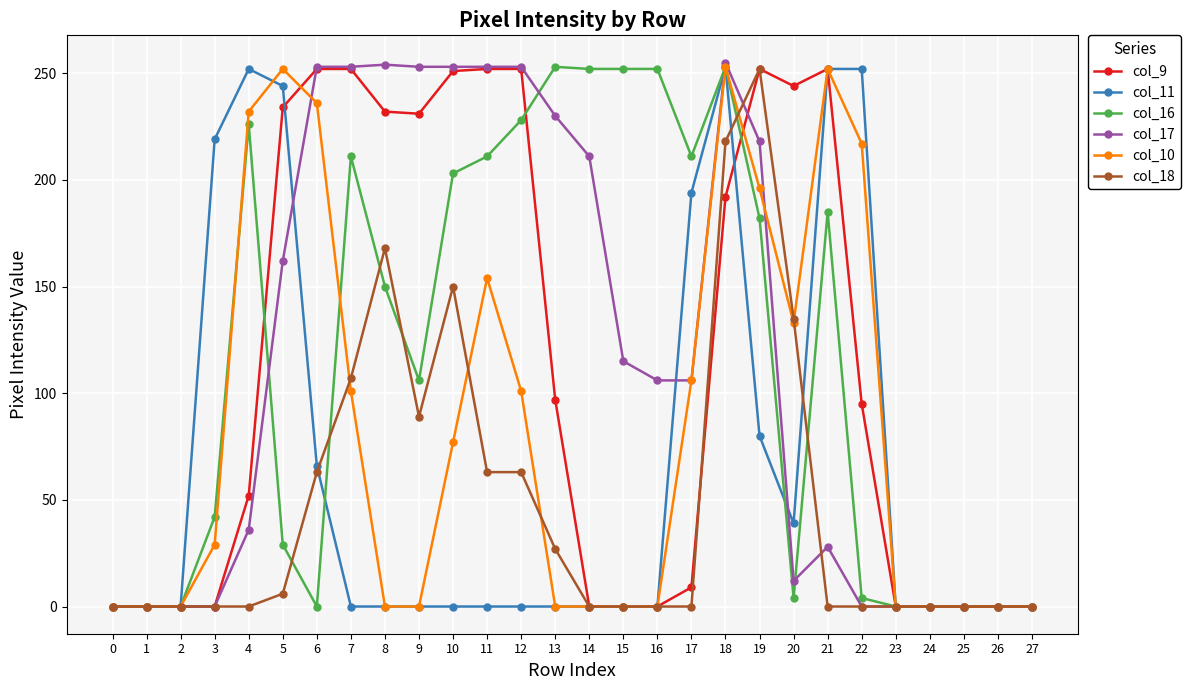

How many data points does each series have?

28